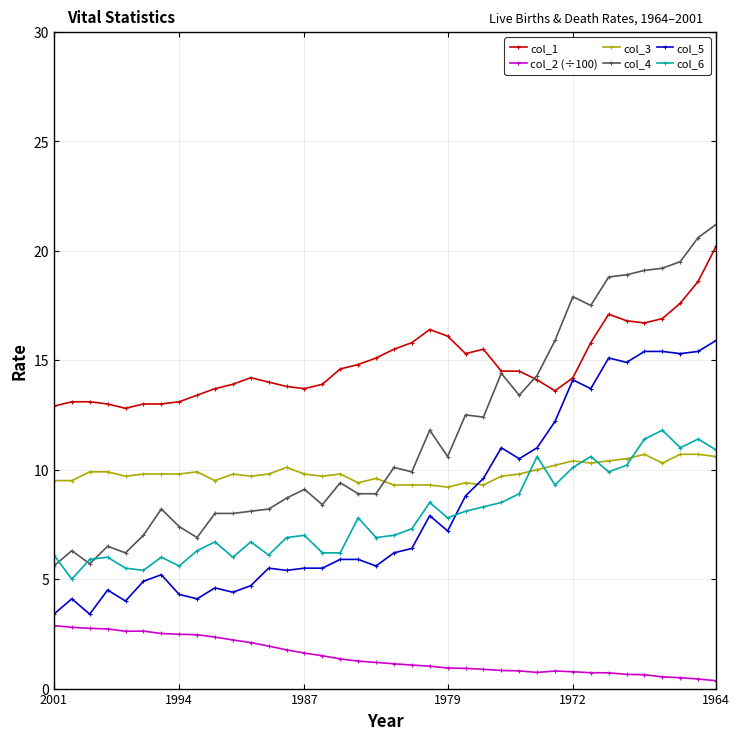

After their last crossing, which series has the higher values: col_4 or col_1?

col_4